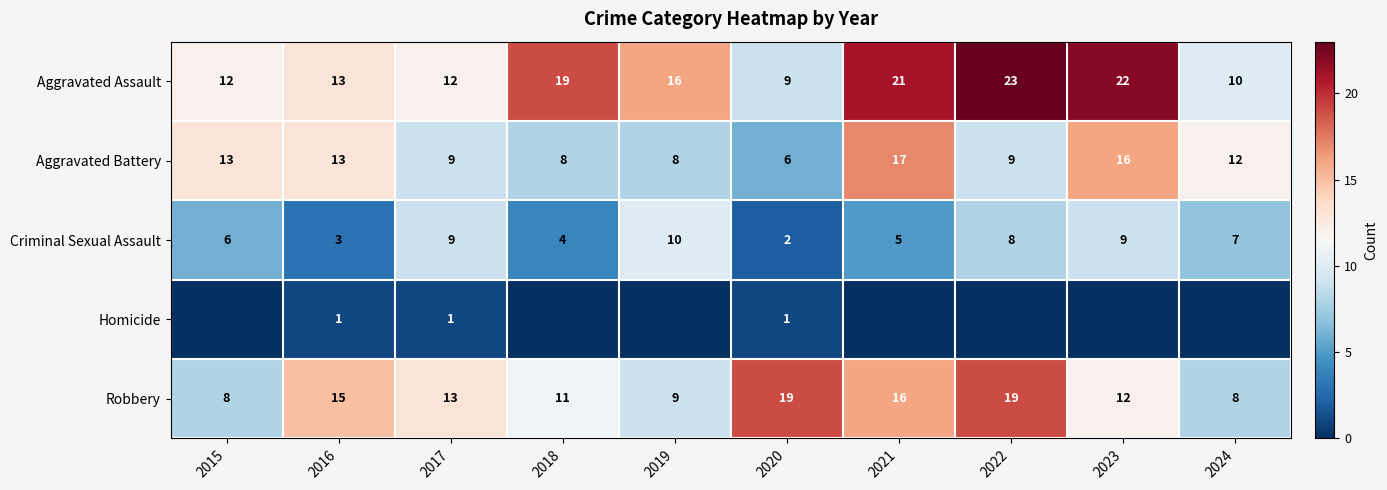

At which category is the sum across all series the highest?

2021